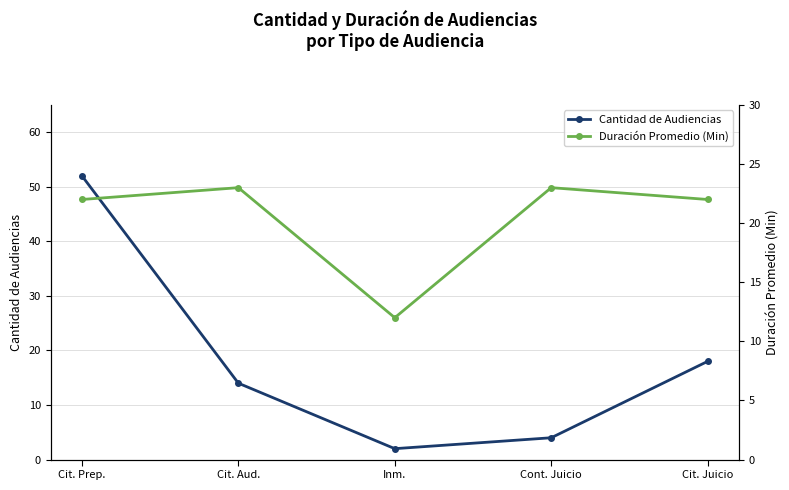

How many times do Cantidad de Audiencias and Duración Promedio (Min) cross each other?

1